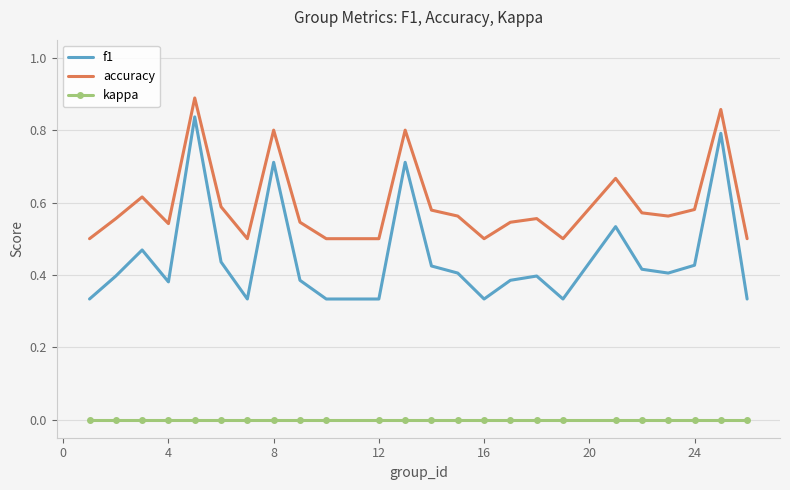

Which series has the largest total across all categories?

accuracy